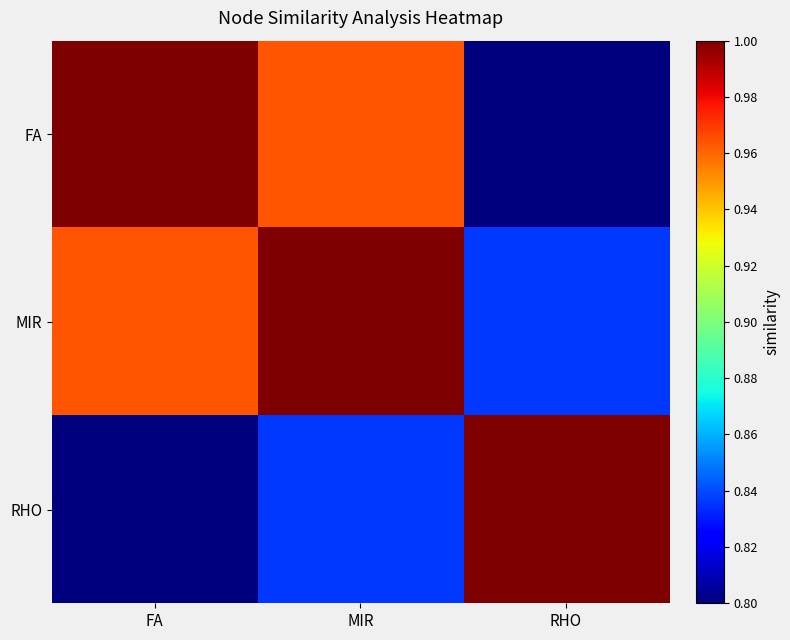

What is the greatest value displayed?

1.0